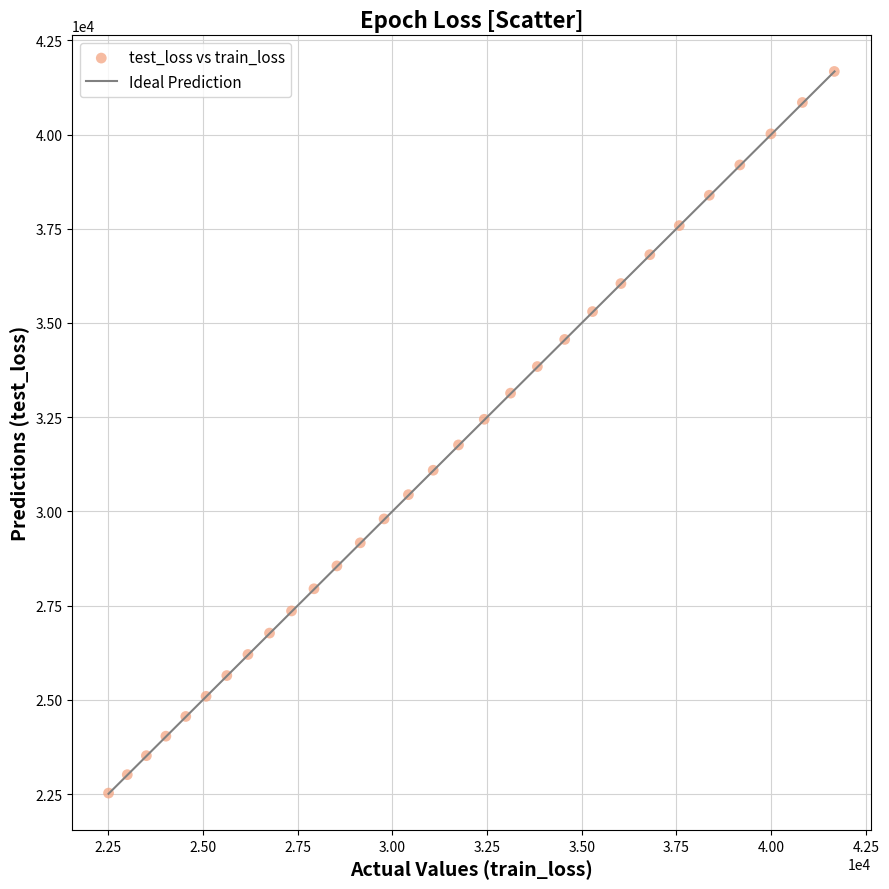

What is the range of Y values (max minus min)?

19145.5